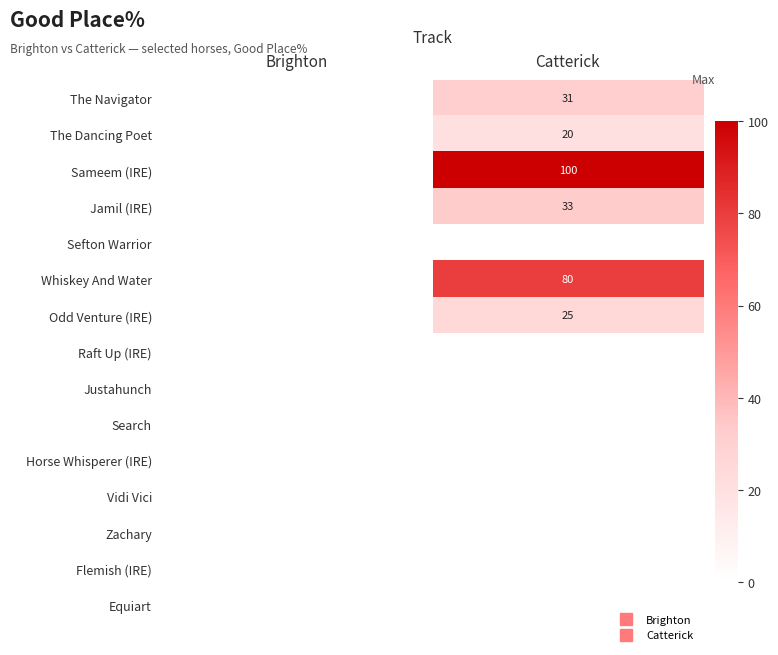

What is the sum of all Sameem (IRE) values?

100.0